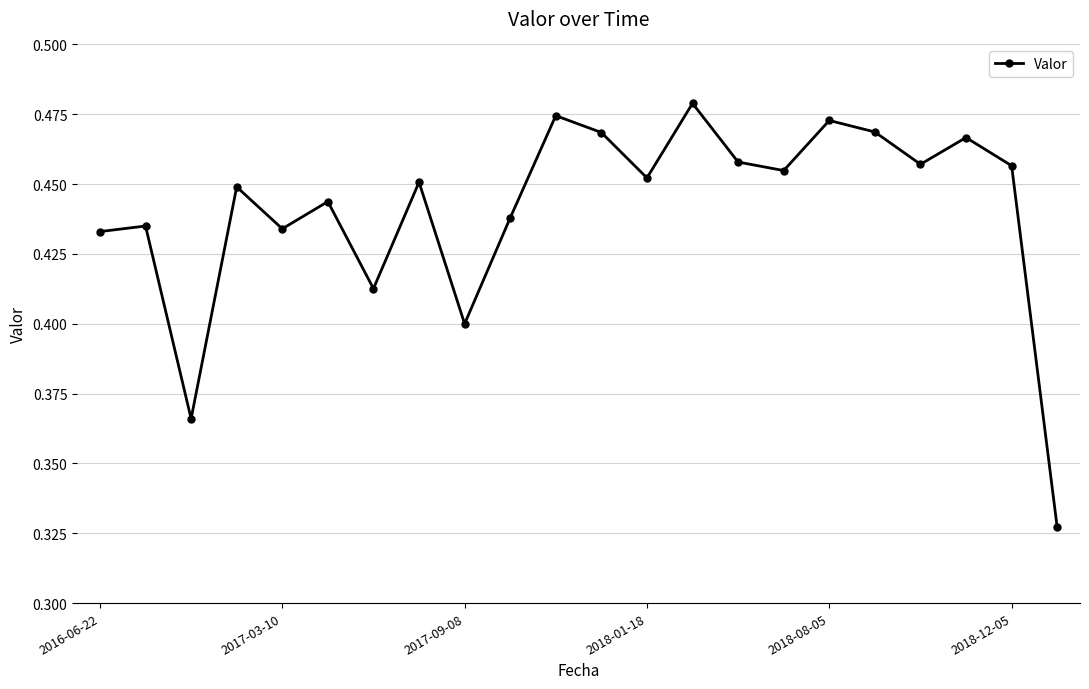

How many distinct data groups are displayed?

1